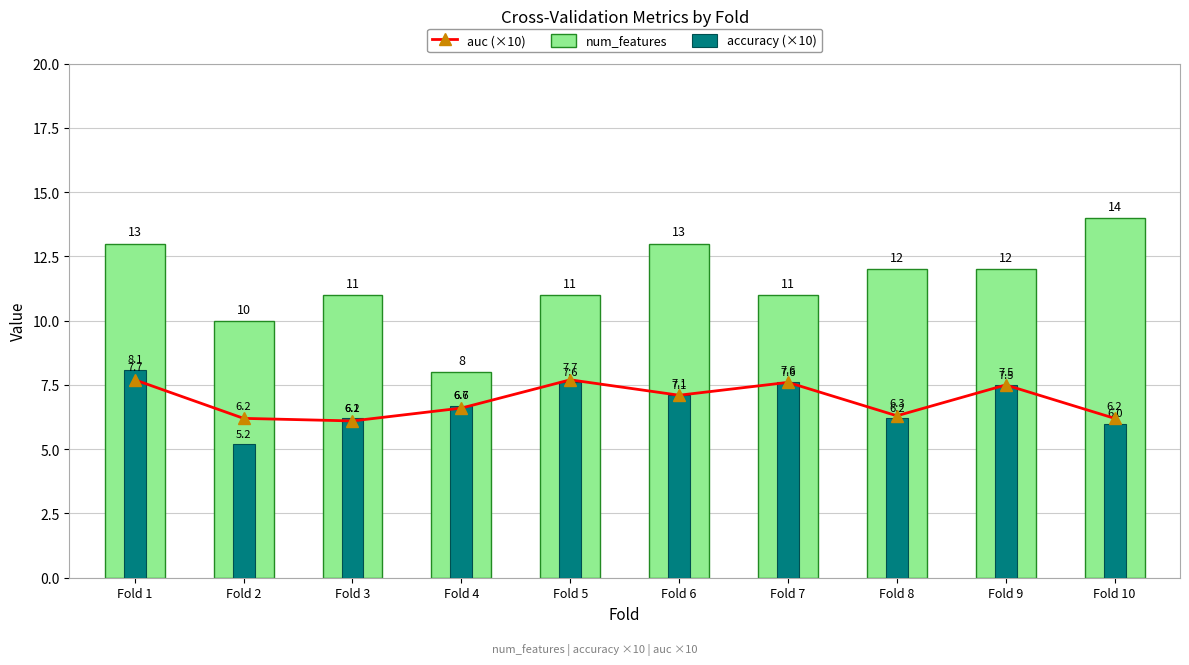

What is the value of the auc (×10) bar at the 3rd from the left?

6.1